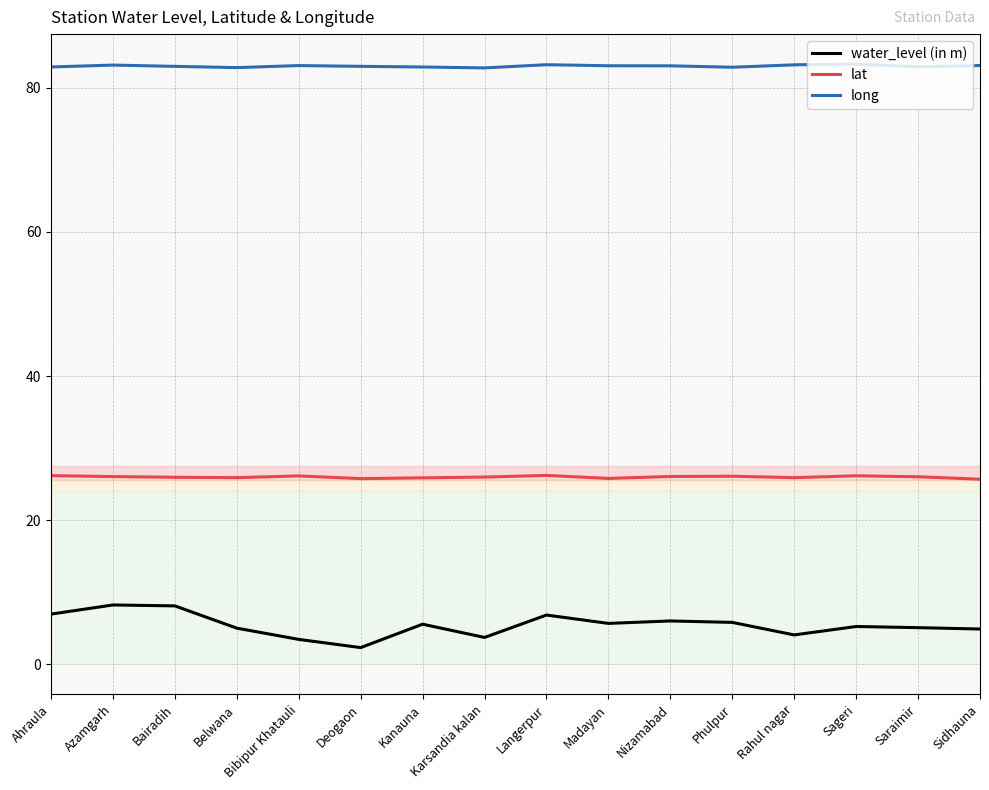

What is the difference between the highest and lowest values at Bibipur Khatauli?

79.7